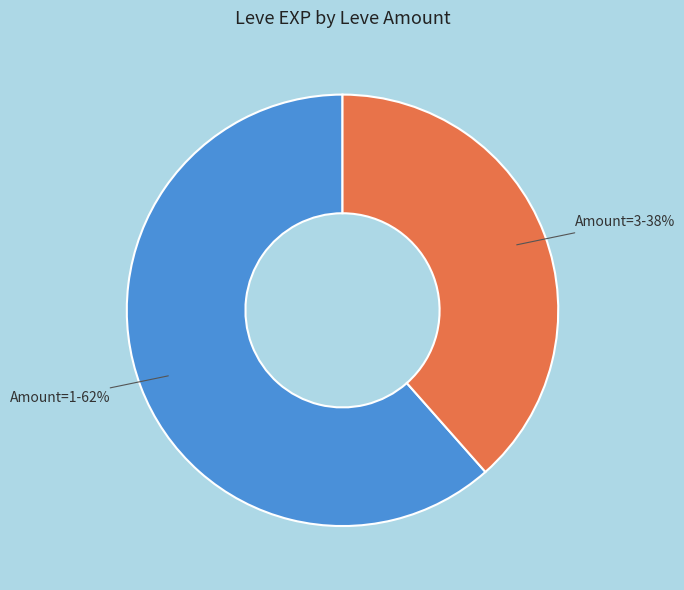

Combined, do Amount=1 and Amount=3 account for over 50%?

Yes